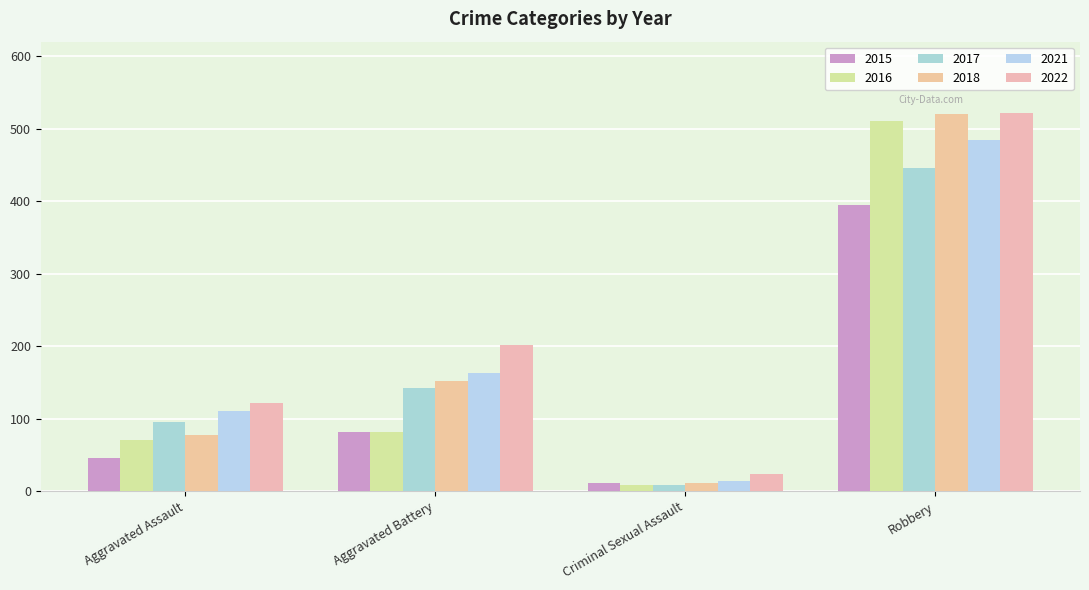

How many data points in 2015 are less than 82?

2